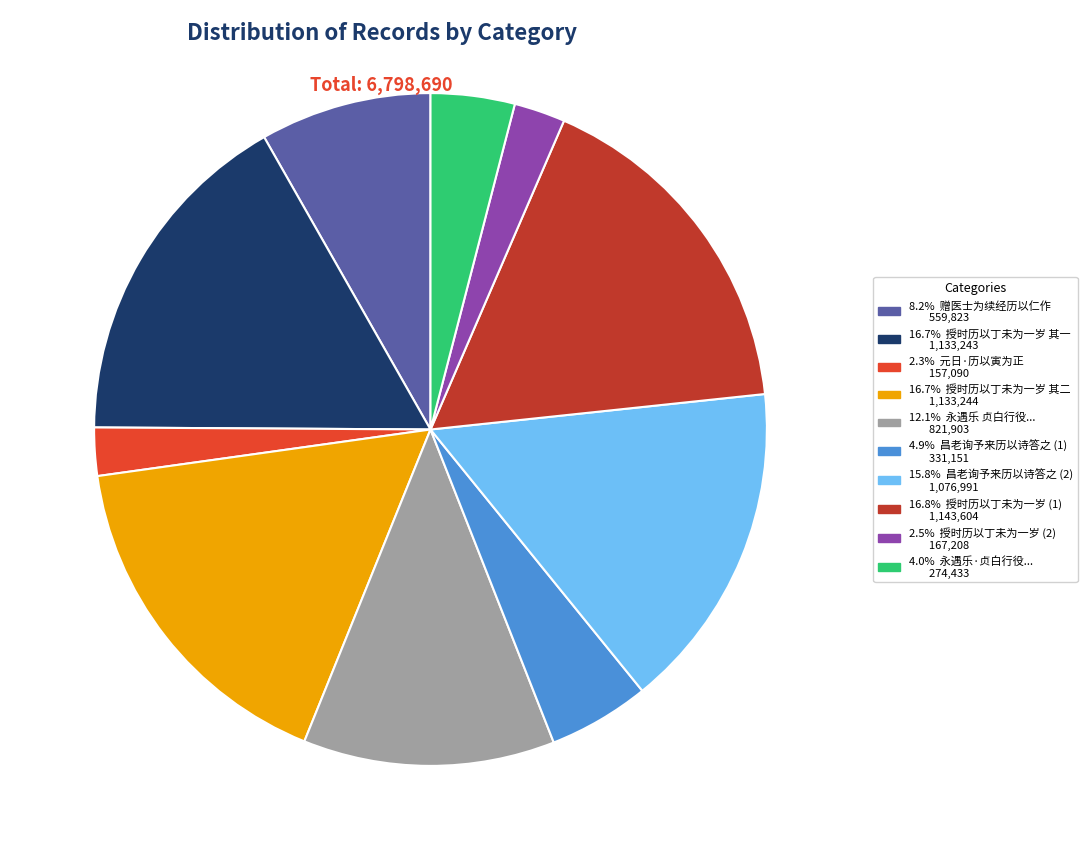

Is there any slice that represents more than half of the pie?

No